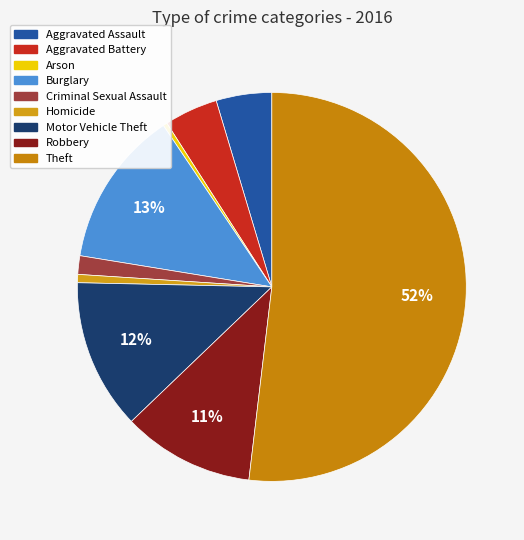

What is the change in value from Burglary to Homicide?

-72